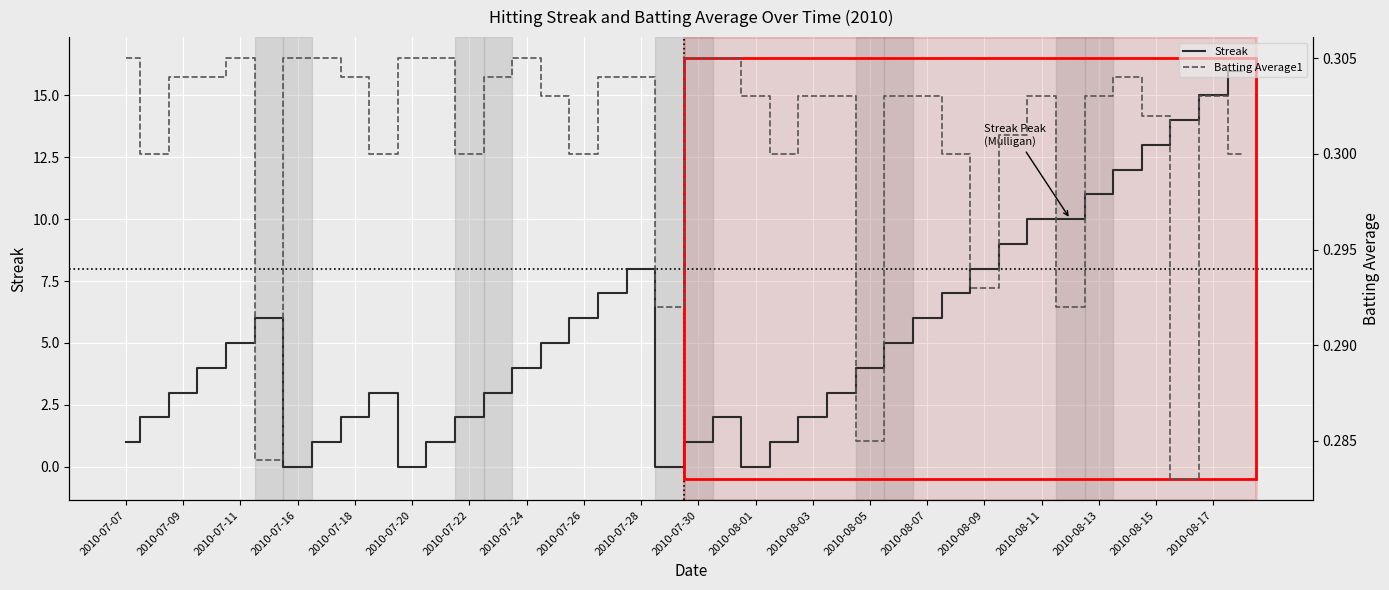

The Streak series shows 7 at 2010-07-16. True or false?

False